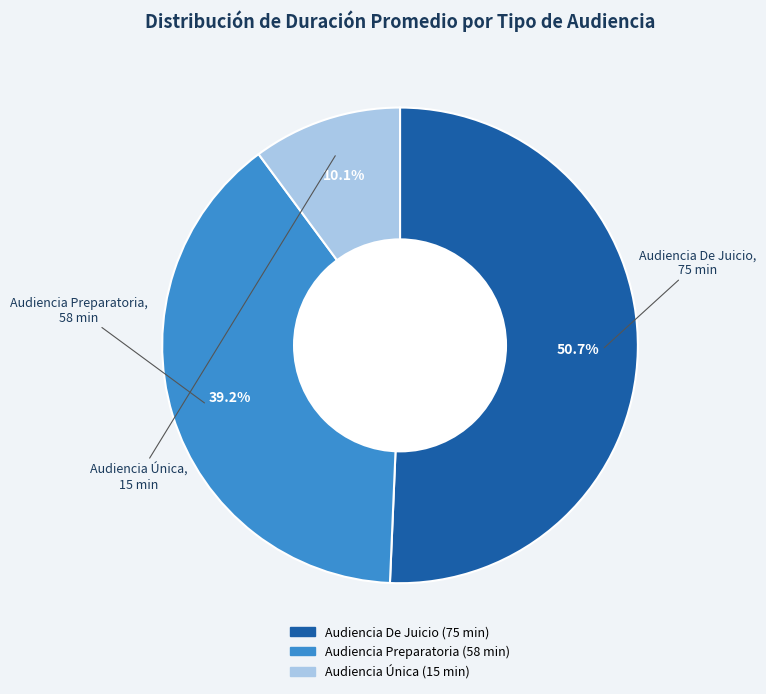

True or false: Audiencia De Juicio accounts for 36% of the total.

False